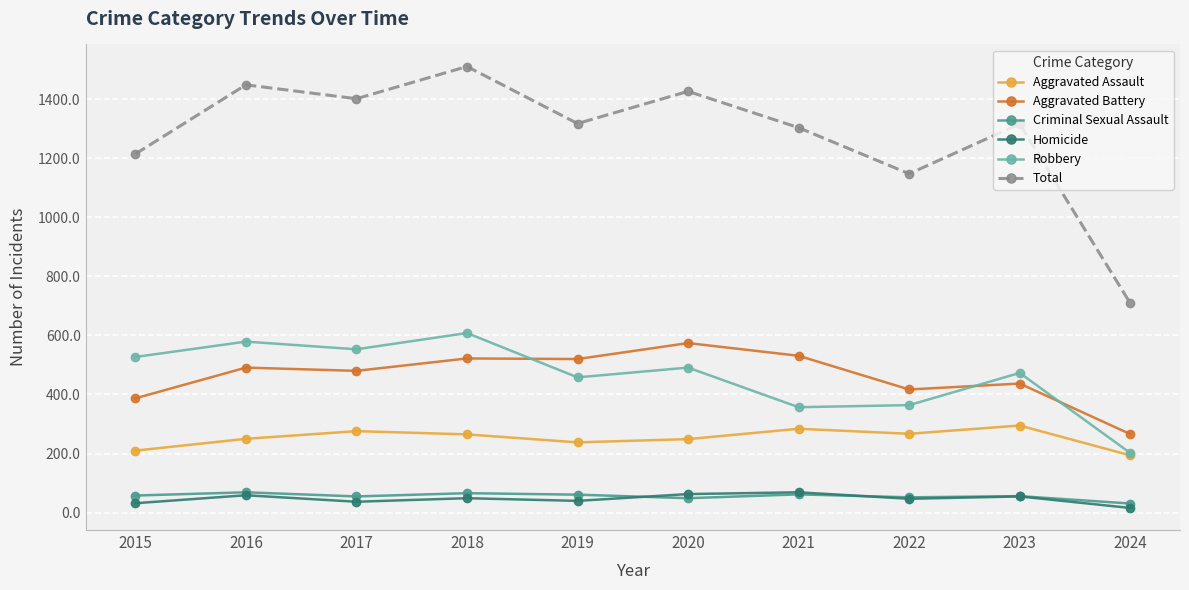

Is it true that Criminal Sexual Assault equals 52 at 2022?

True